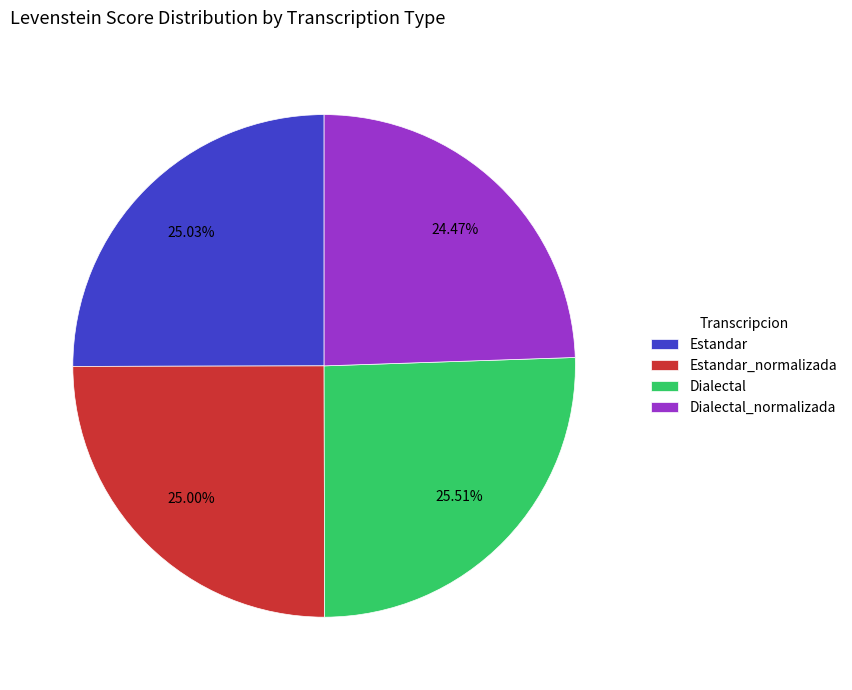

To the nearest percent, what is the average slice percentage?

25%